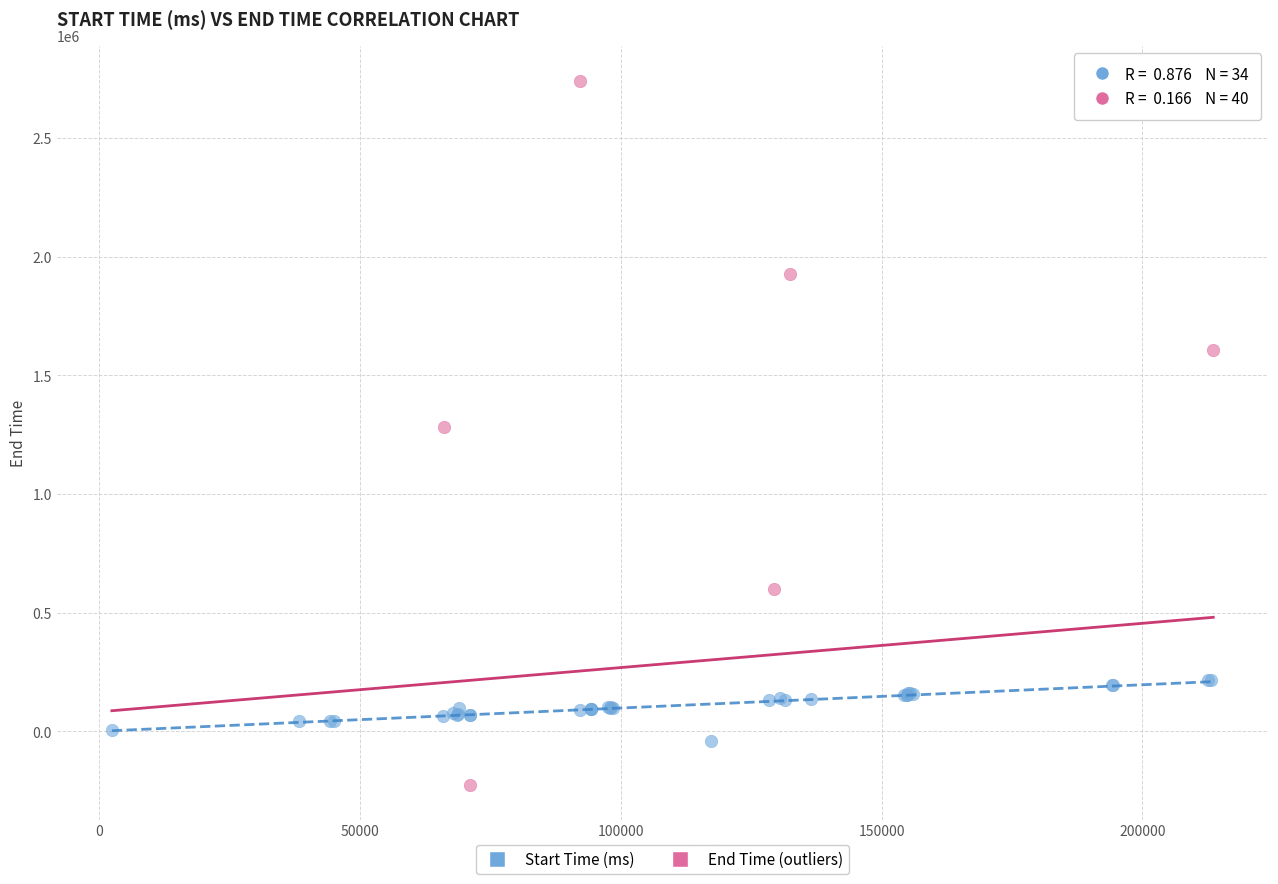

Which series reaches the minimum Y coordinate?

End Time (outliers)